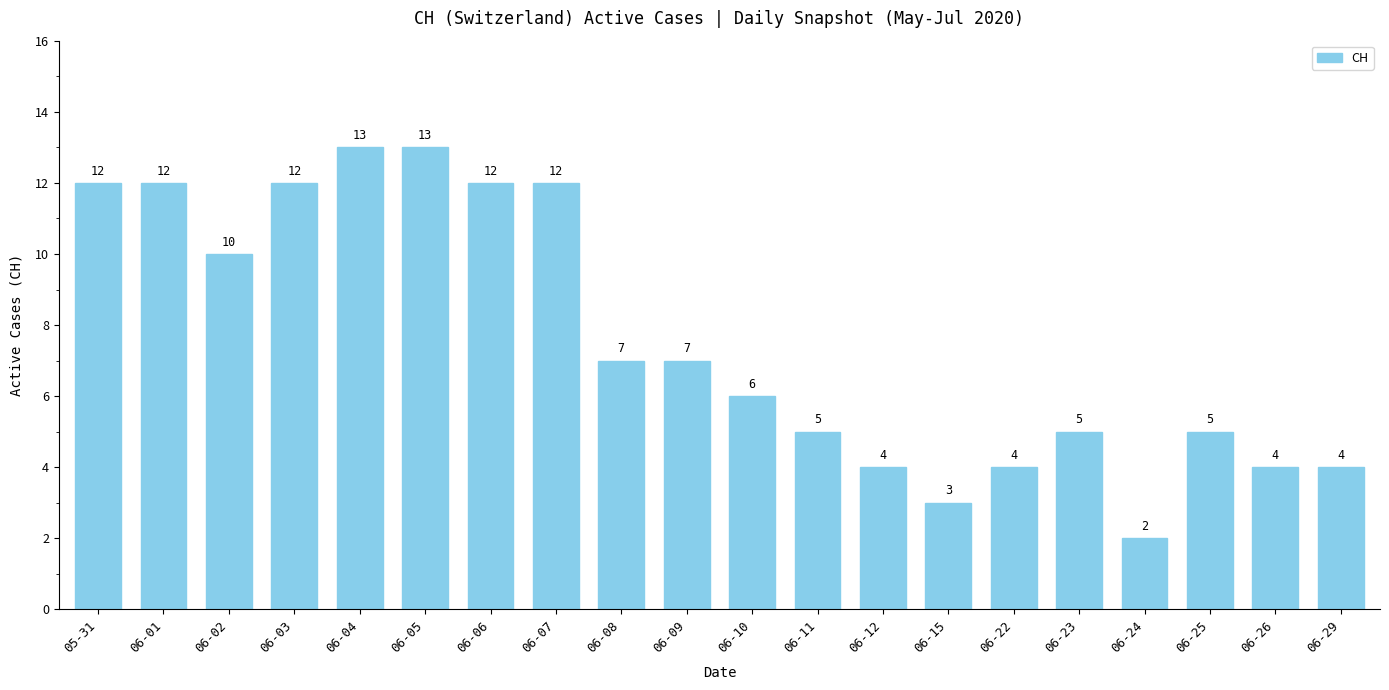

What is the label of the 13th bar from the left?

06-12